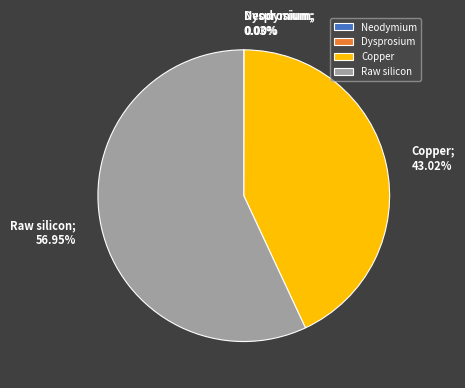

To the nearest percent, what percentage of the pie is Raw silicon?

57%